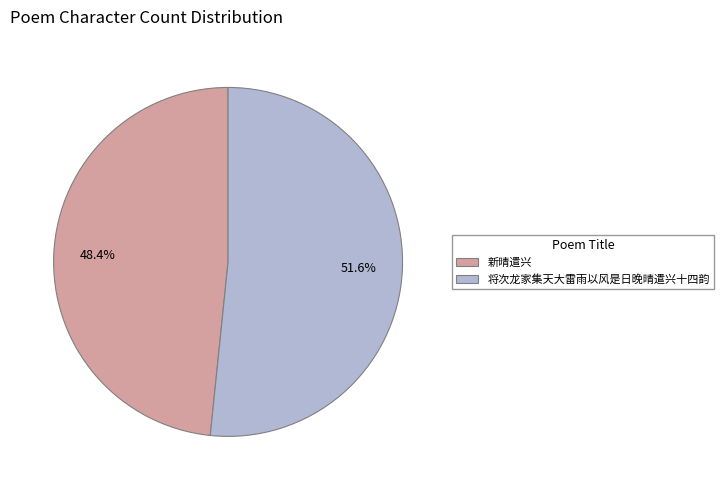

Count the number of slices in the pie.

2